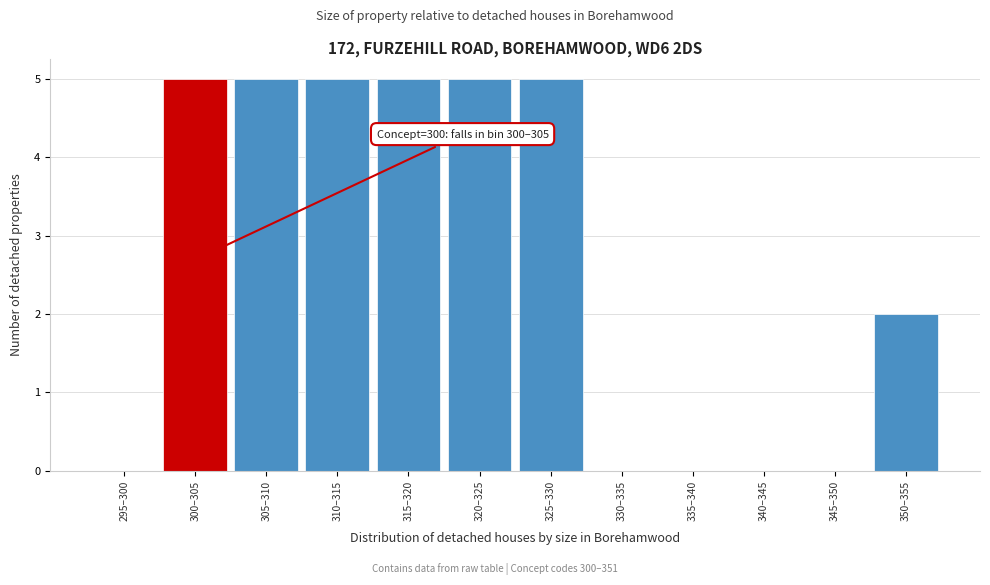

Reading left to right, what are all the values shown in this chart?

295–300=0	300–305=5	305–310=5	310–315=5	315–320=5	320–325=5	325–330=5	330–335=0	335–340=0	340–345=0	345–350=0	350–355=2